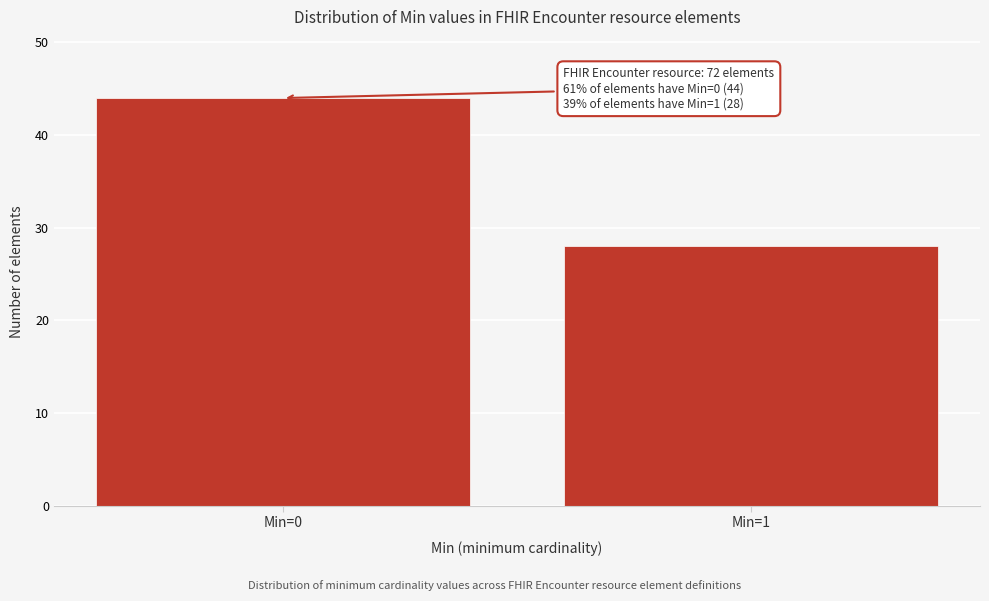

Reading left to right, list all the values displayed in this chart.

Min=0=44	Min=1=28